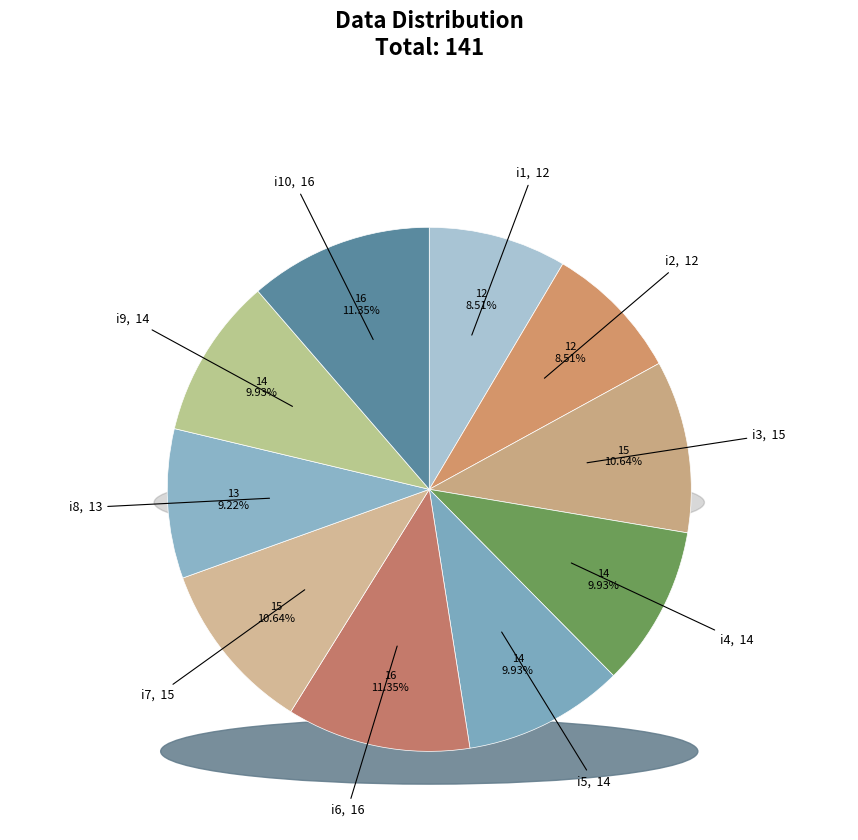

Is there any slice that represents more than half of the pie?

No